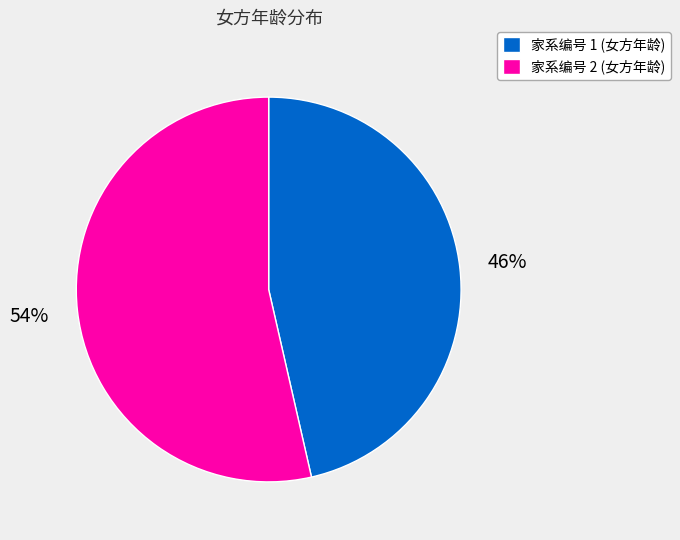

How many slices are in this pie chart?

2